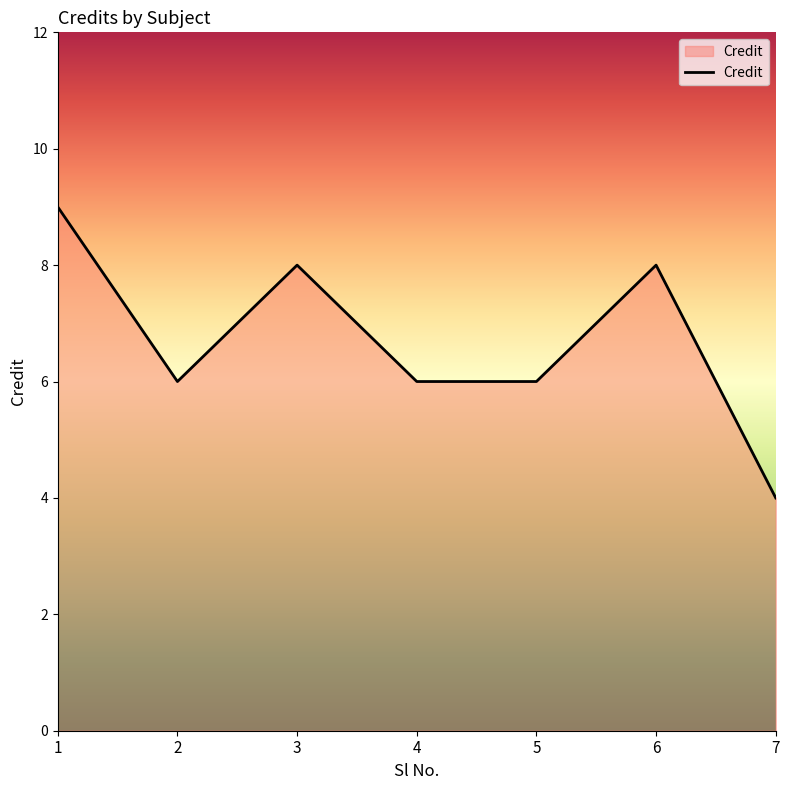

What is the change in value from 3 to 7?

-4